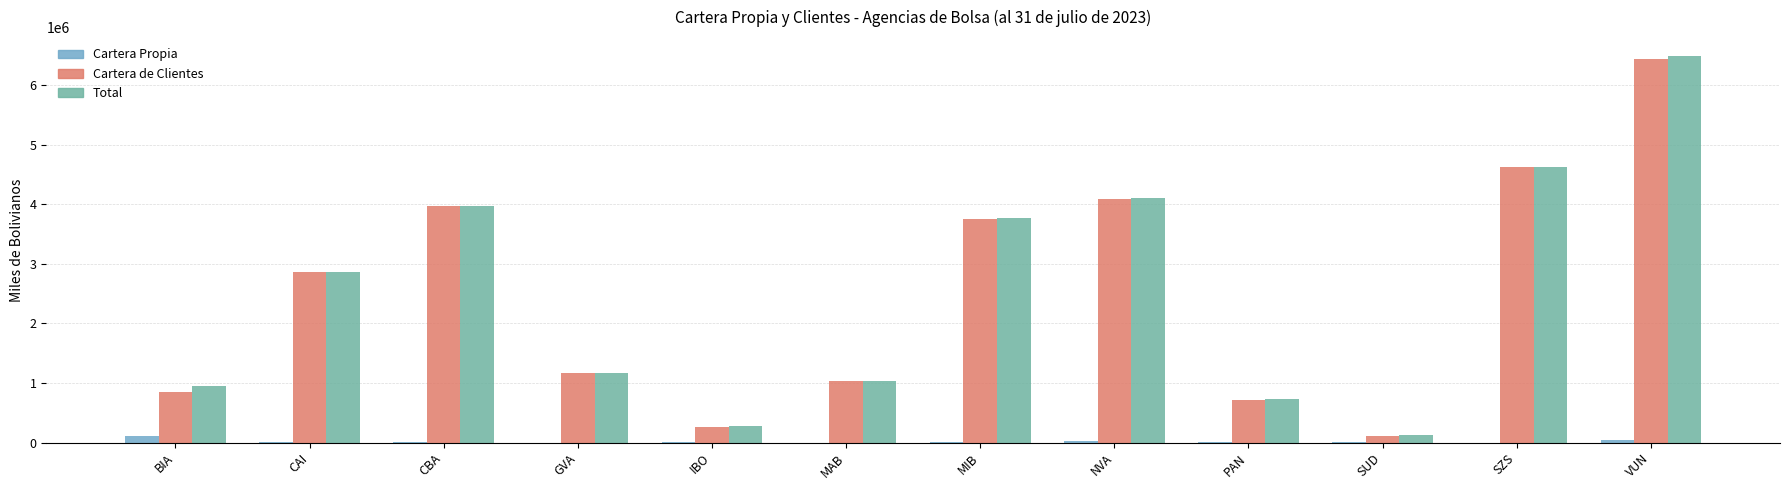

Is it true that Cartera de Clientes equals 844978.9 at BIA?

True